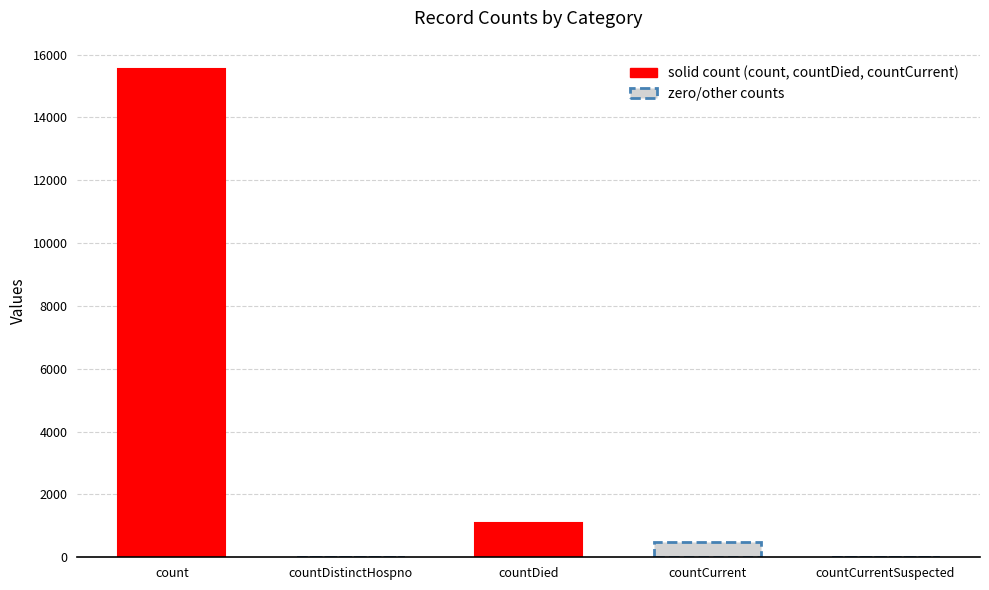

List the labels in order of value, largest first.

count, countDied, countCurrent, countDistinctHospno, countCurrentSuspected